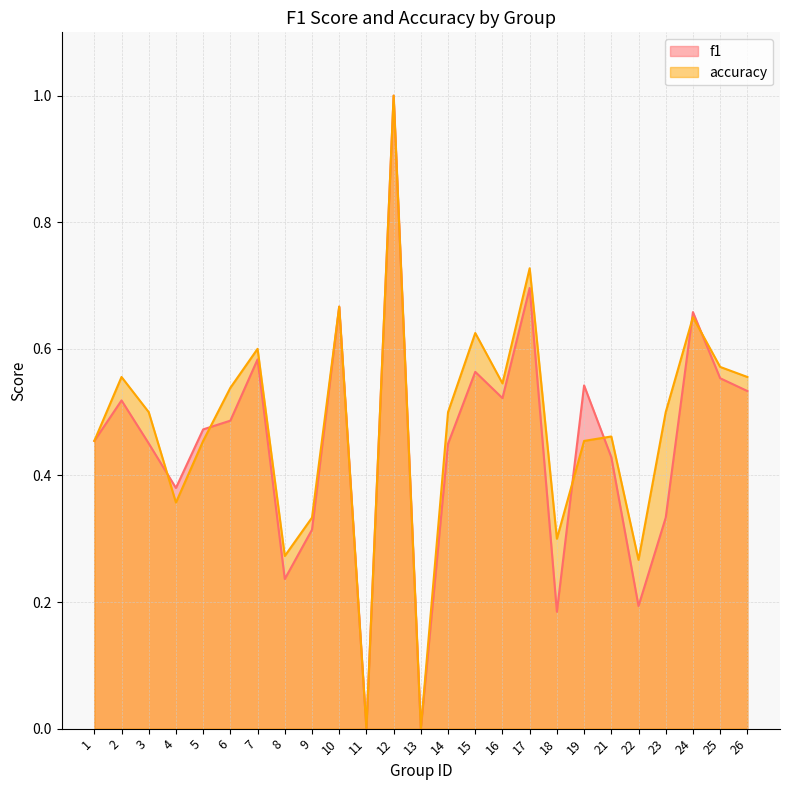

What is the value of the accuracy point at the 8th from the left?

0.3